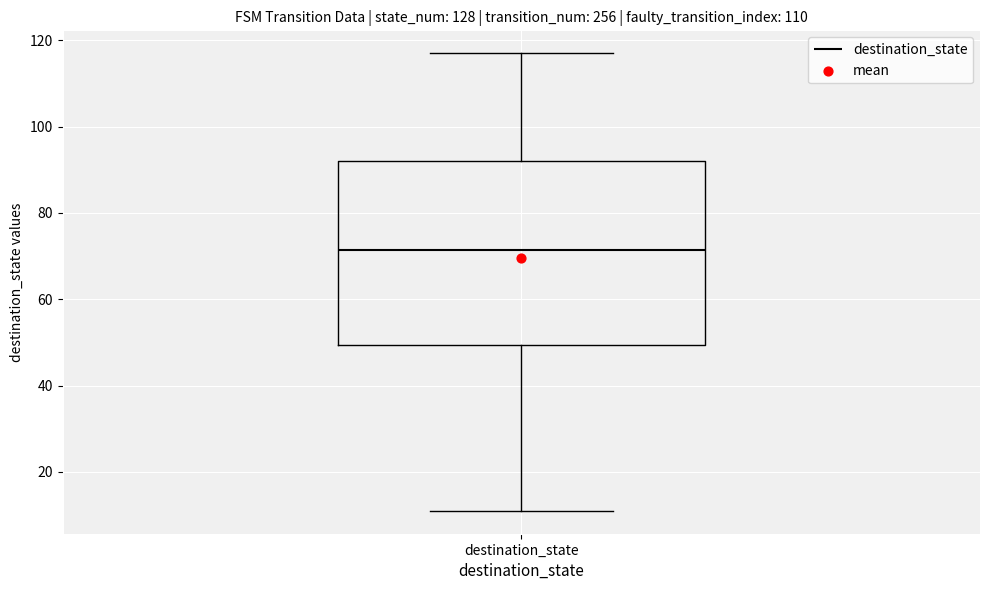

Read this box plot against the y-axis: the position of the median line, the range covered by the box, and the ends of both whiskers. The values are not printed on the chart, so give them approximately, as read against the axis.

median 72, box 50 to 92, whiskers 12 to 118